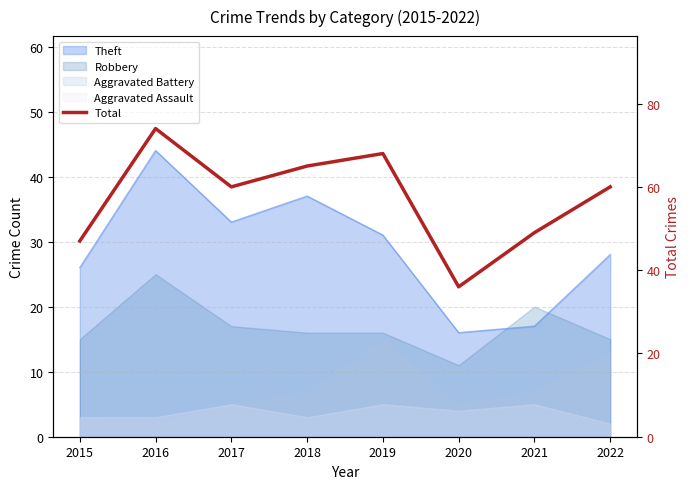

Which category has the lowest value across all series?

2020